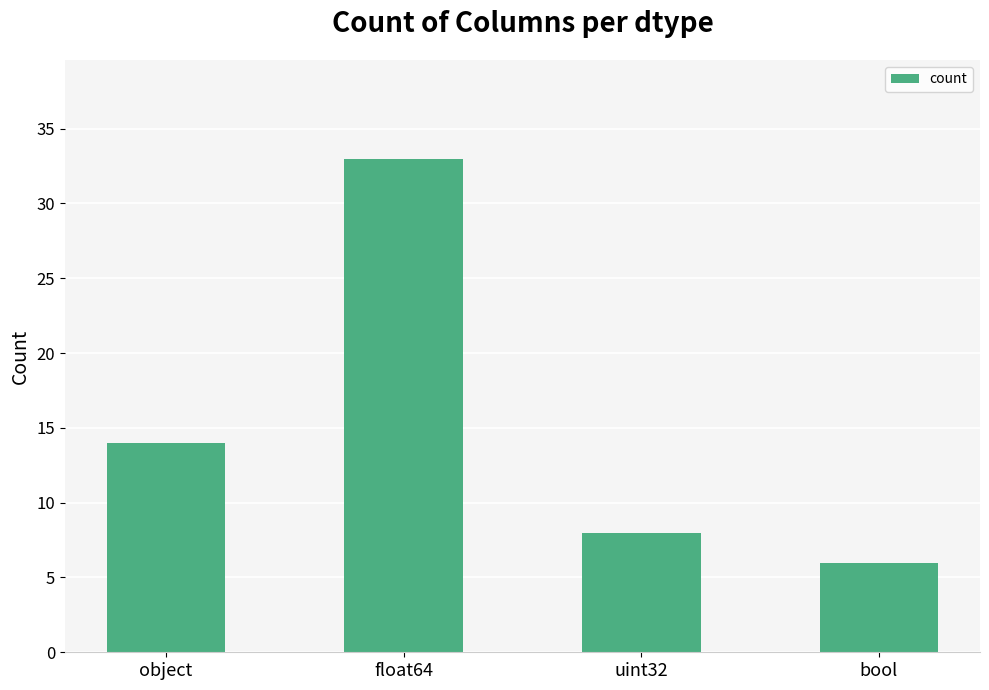

Does the chart contain any negative values?

No